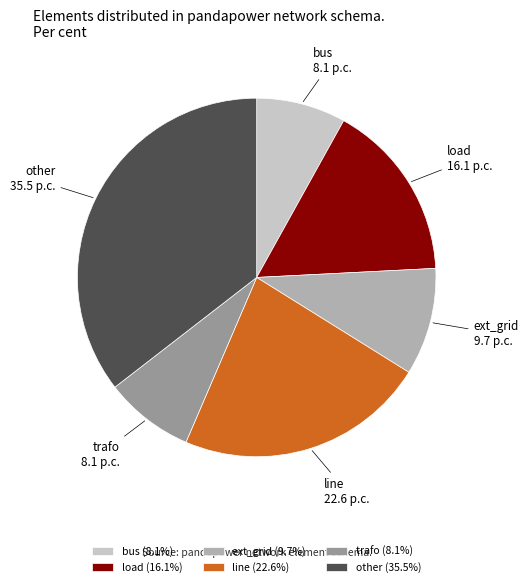

Between trafo and other, which is larger?

other